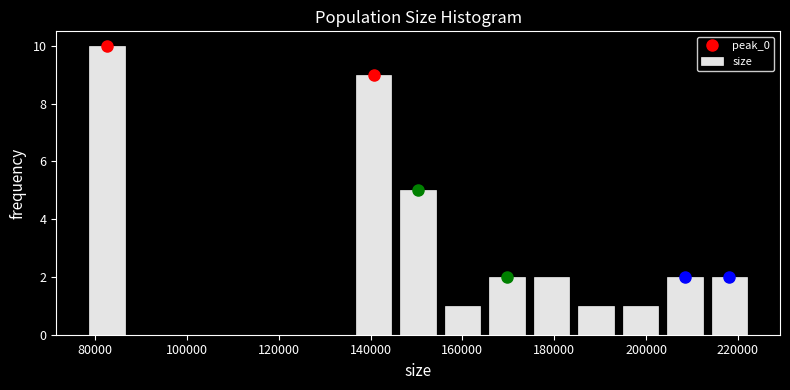

What is the height of the bar covering 174000 to 184000 on the x-axis? Neither the bar edges nor the heights are printed on the chart, so give them approximately, as read against the axes.

2